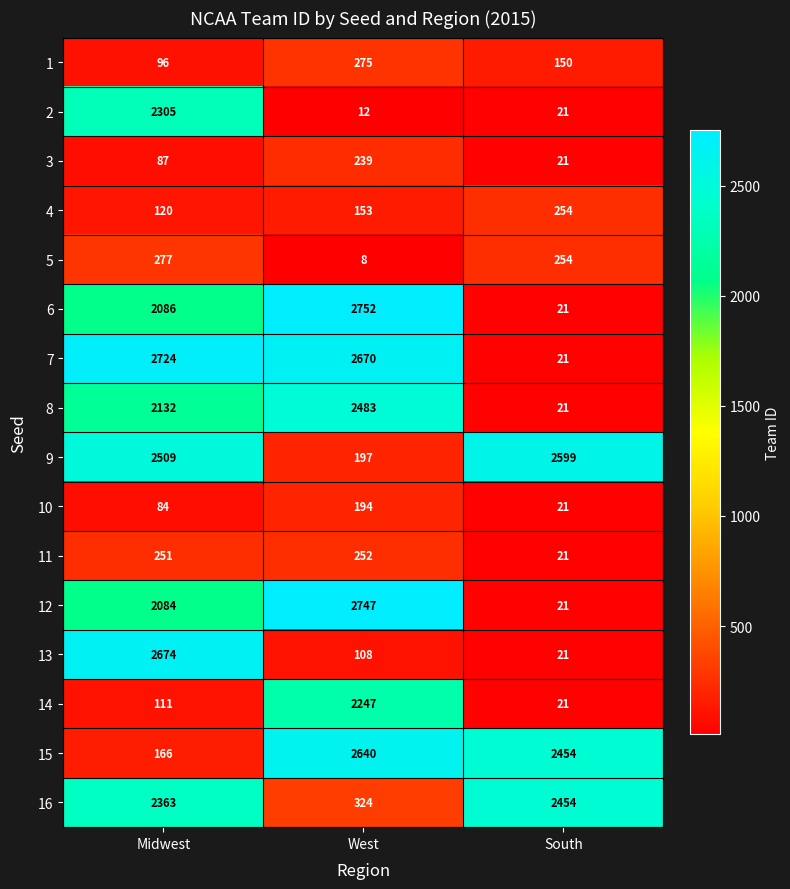

What is the approximate value of 2 at Midwest, to the nearest 50?

2300